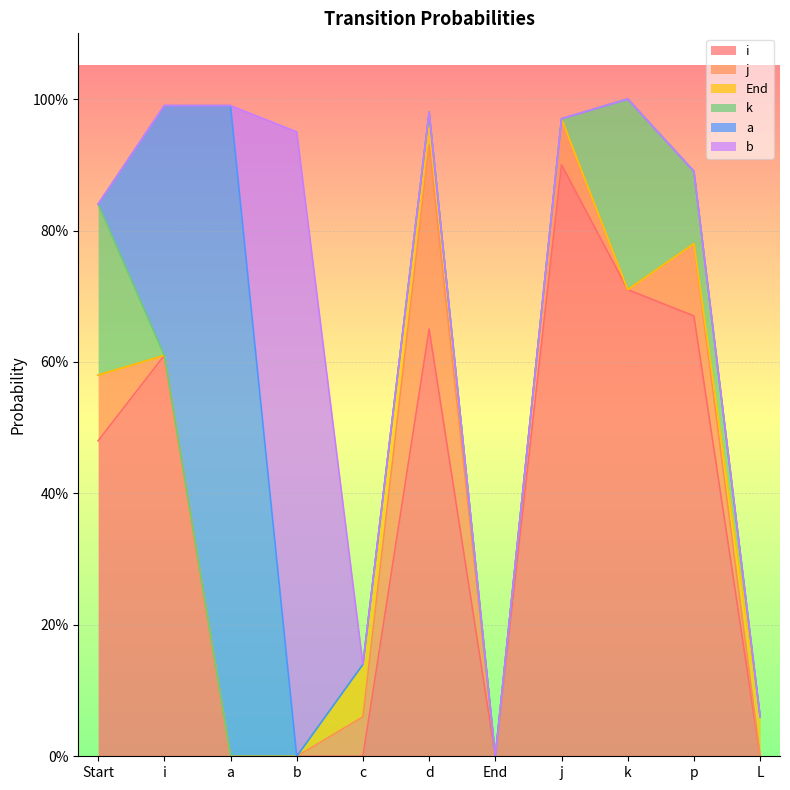

The value of k at i is -0.1. True or false?

False